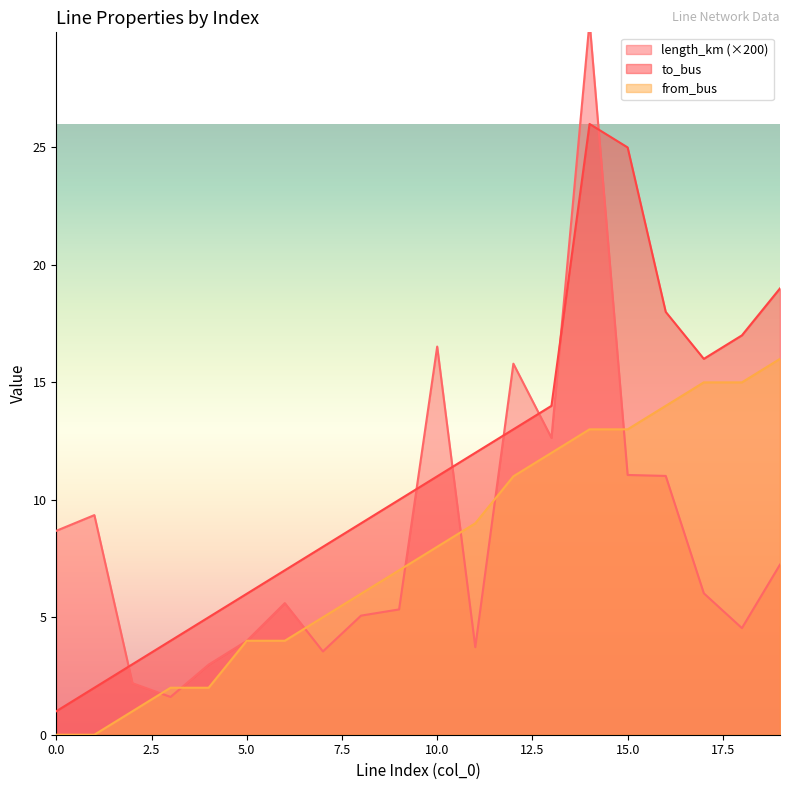

What is the value of the length_km point at the 16th from the left?

11.1